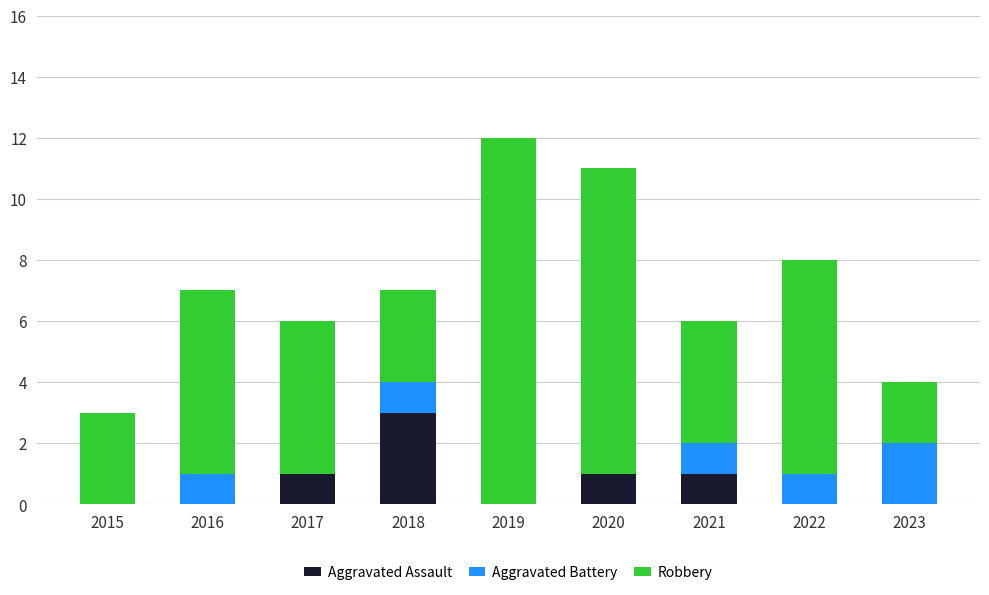

Reading right to left, list the values for the Aggravated Assault series.

2023=0	2022=0	2021=1	2020=1	2019=0	2018=3	2017=1	2016=0	2015=0